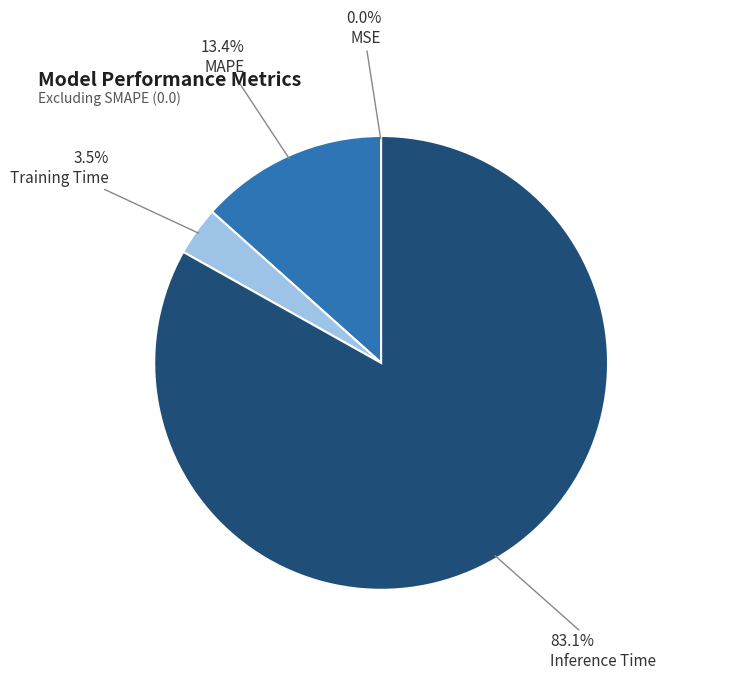

Which category has the biggest portion of the pie?

Inference Time